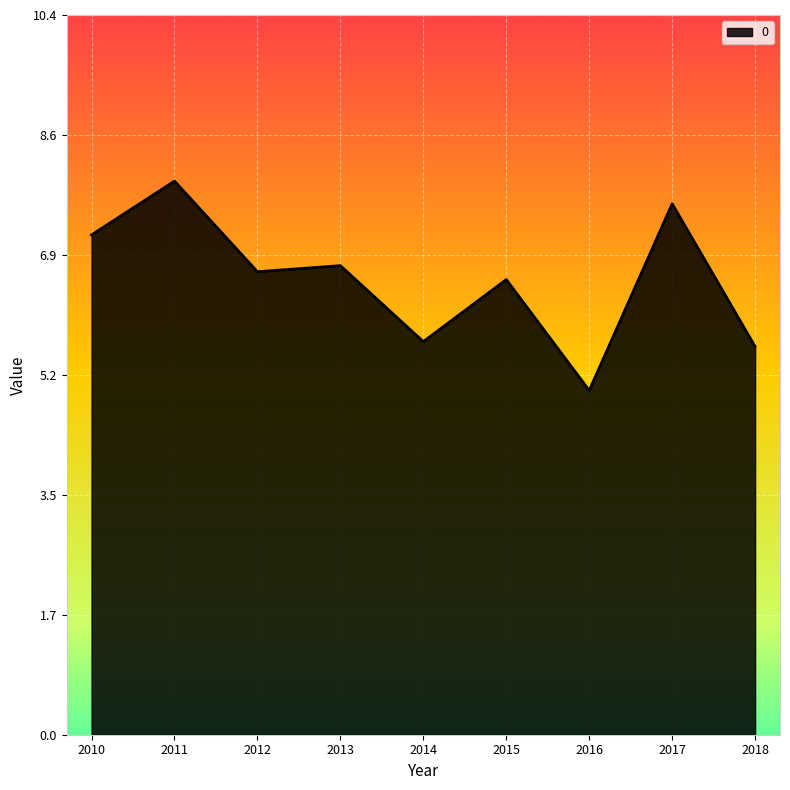

Where does the data first go above 6?

2010